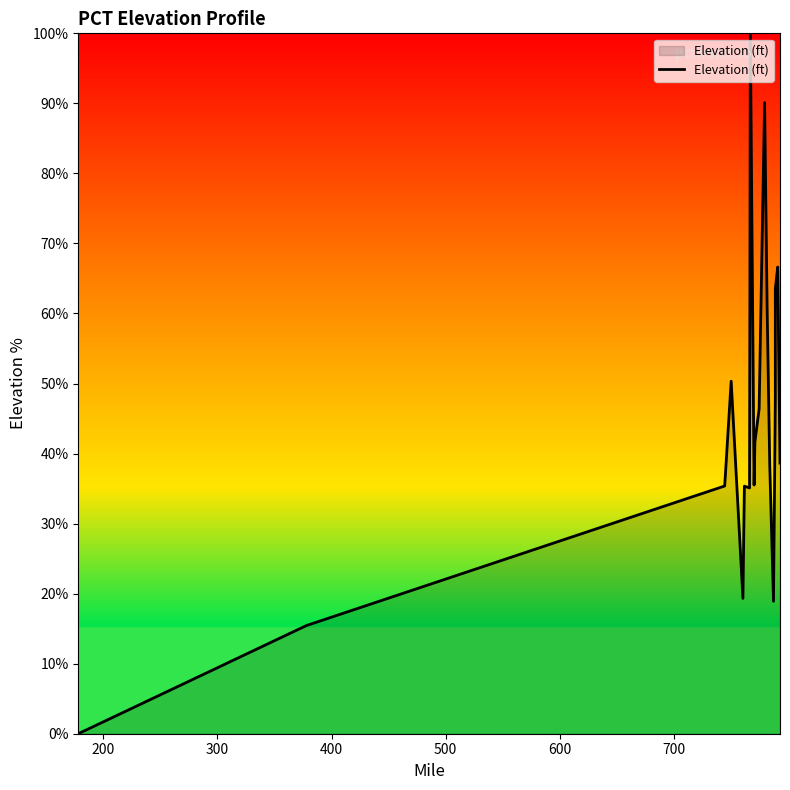

The value at 300 is 49.9. True or false?

False